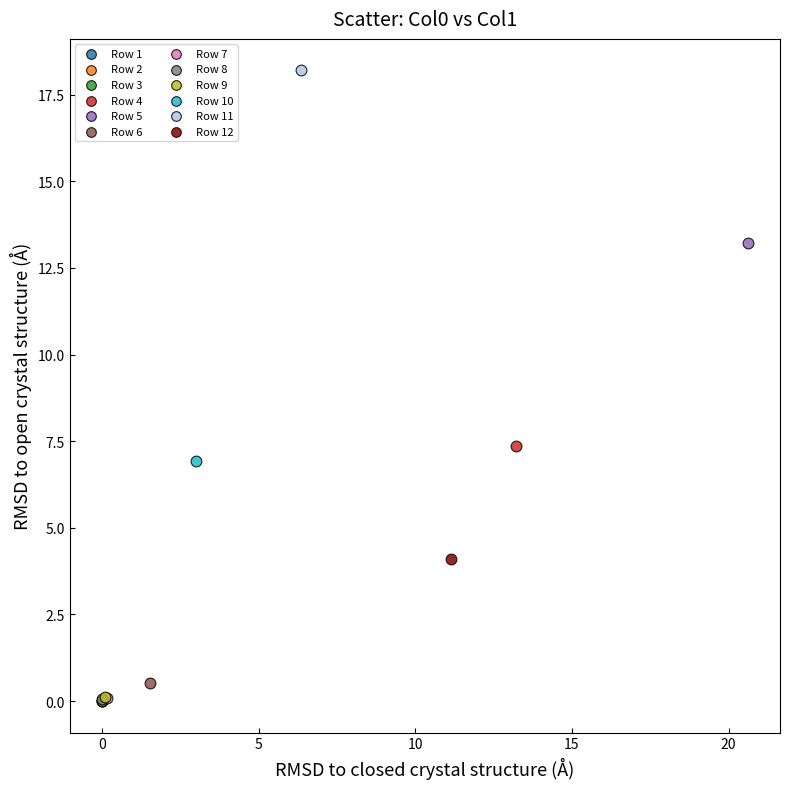

Which series contains the highest Y value?

Row 11